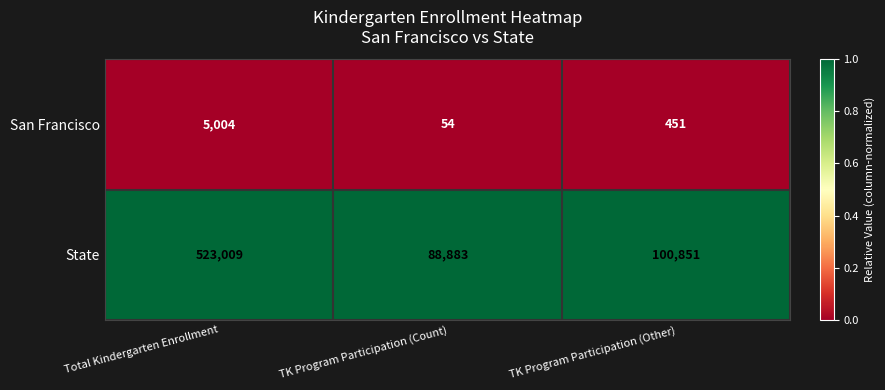

Which series has the largest range (max minus min)?

State